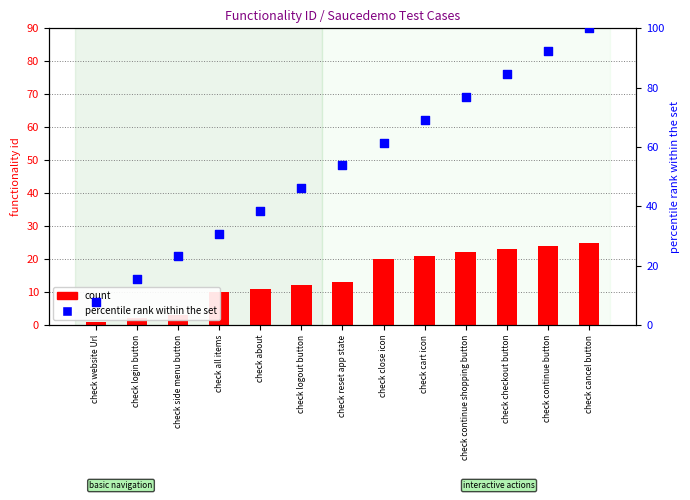

At how many categories does at least one series exceed 88?

2